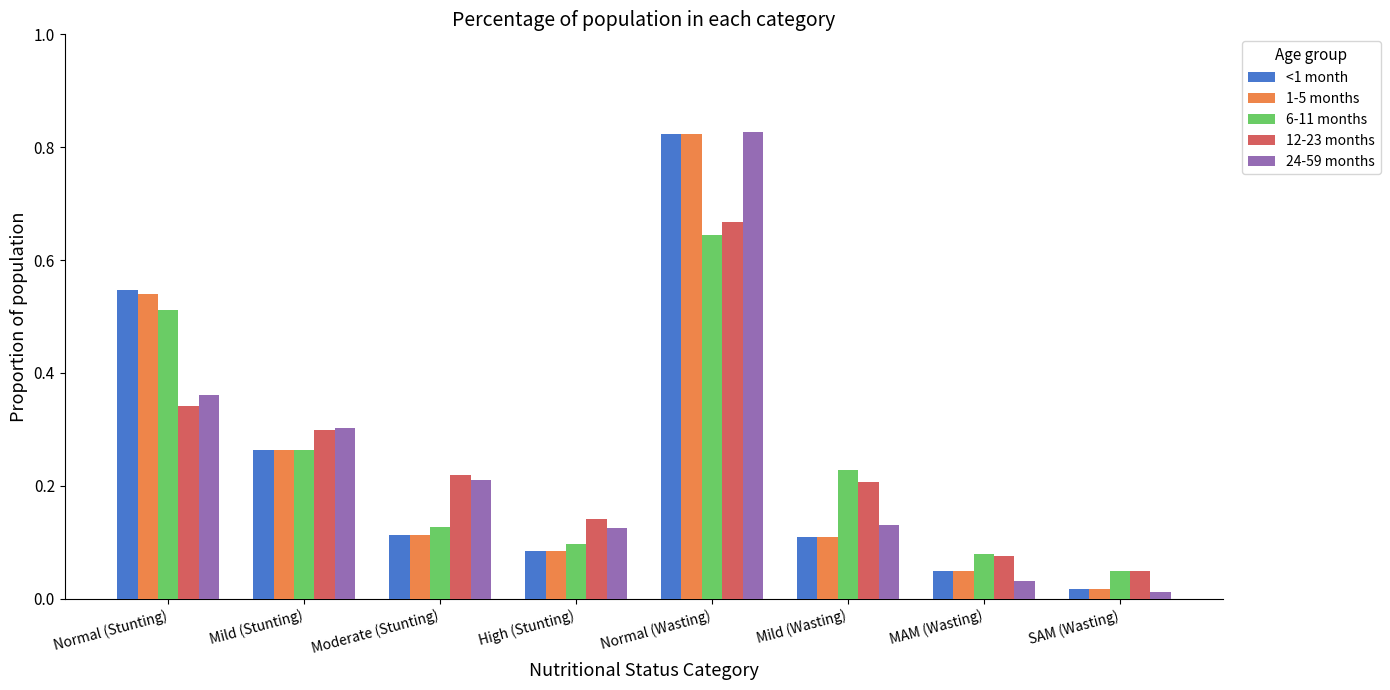

Is the value of 6-11 months at Normal (Wasting) greater than the value of 24-59 months at Normal (Stunting)?

Yes